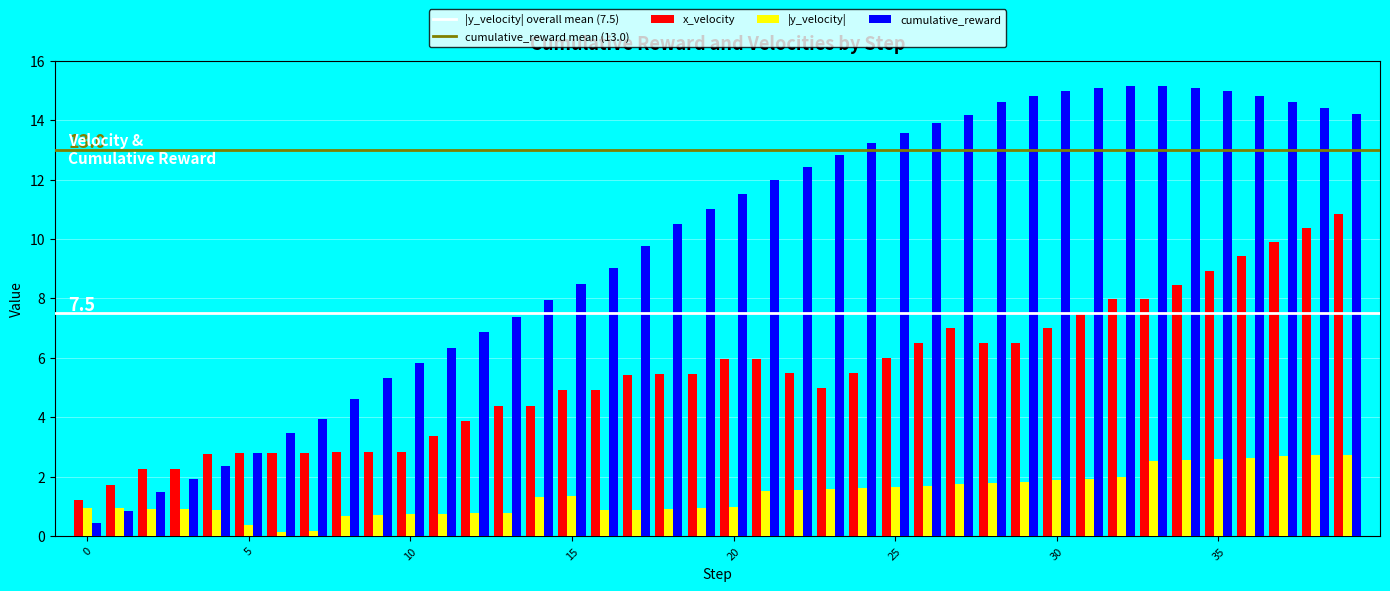

What is the maximum value shown in the chart?

15.2